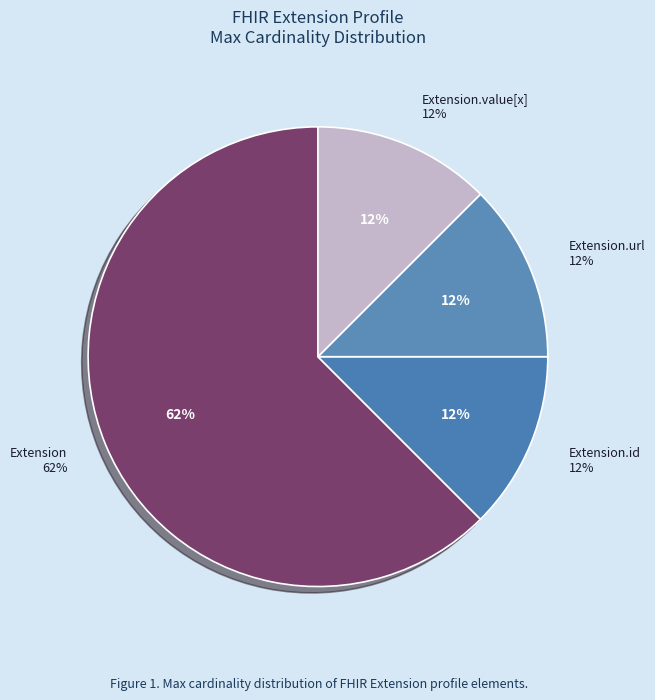

Does Extension.value[x] represent more than half of the total?

No